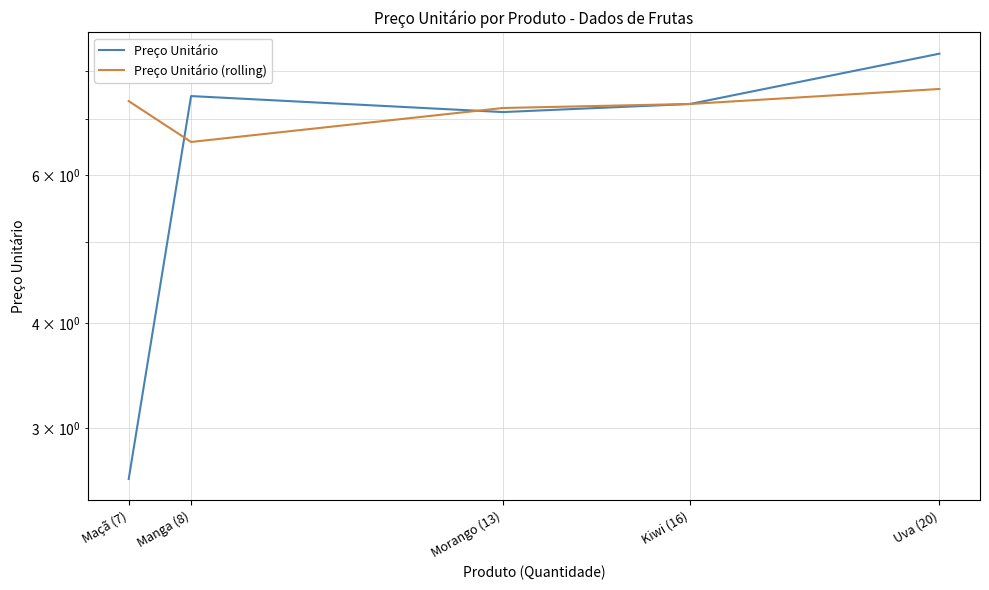

How many interior local valleys does the Preço Unitário (rolling) series have?

1